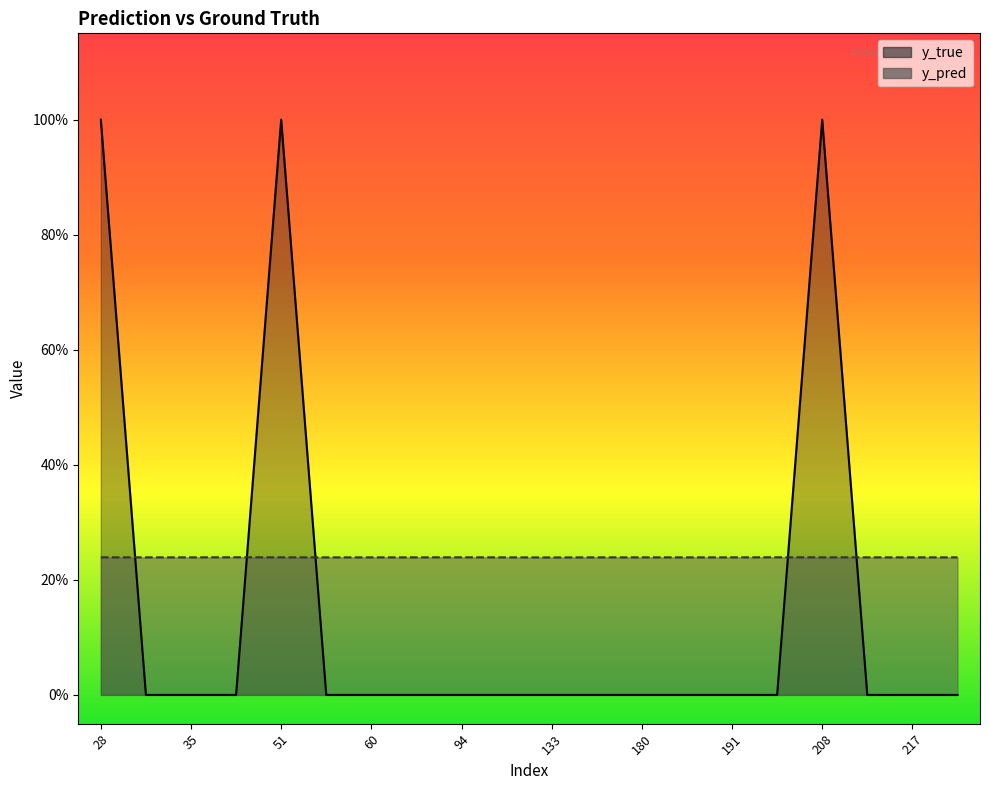

Reading left to right, extract all data points from this chart.

y_pred: 0.2	0.2	0.2	0.2	0.2	0.2	0.2	0.2	0.2	0.2	0.2	0.2	0.2	0.2	0.2	0.2	0.2	0.2	0.2	0.2
y_true: 1.0	0.0	0.0	0.0	1.0	0.0	0.0	0.0	0.0	0.0	0.0	0.0	0.0	0.0	0.0	0.0	1.0	0.0	0.0	0.0